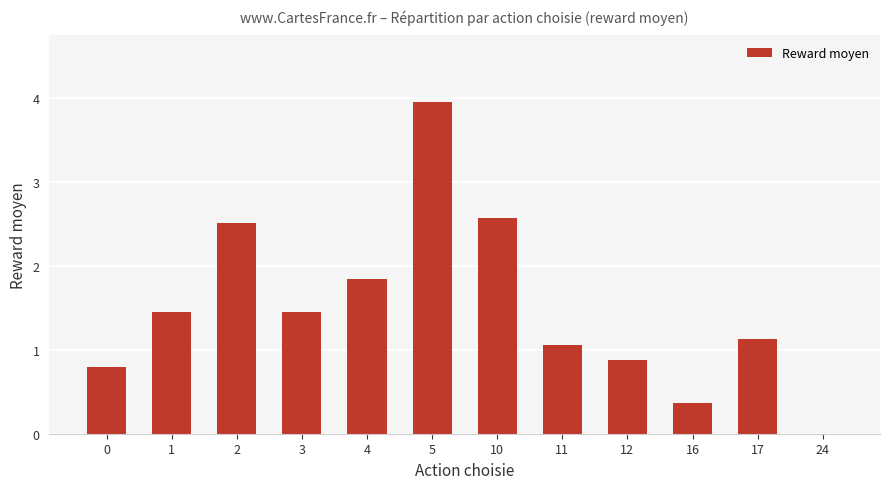

Read the value at 12.

0.9